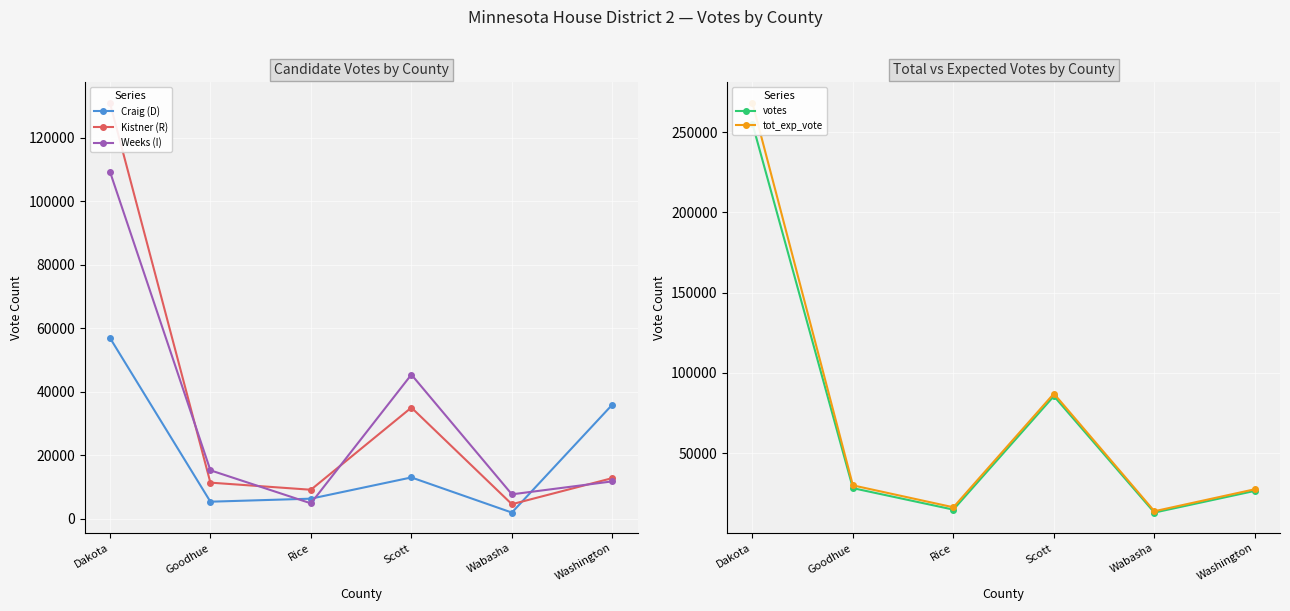

Reading right to left, list all the values displayed in this chart.

Craig (D): 35973	1953	13020	6332	5379	57003
Kistner (R): 12815	4587	35025	9142	11383	131028
Weeks (I): 11784	7701	45412	4860	15270	109387
votes: 26451	12926	85507	14766	28147	255273
tot_exp_vote: 27462	13764	87035	16214	29879	268230